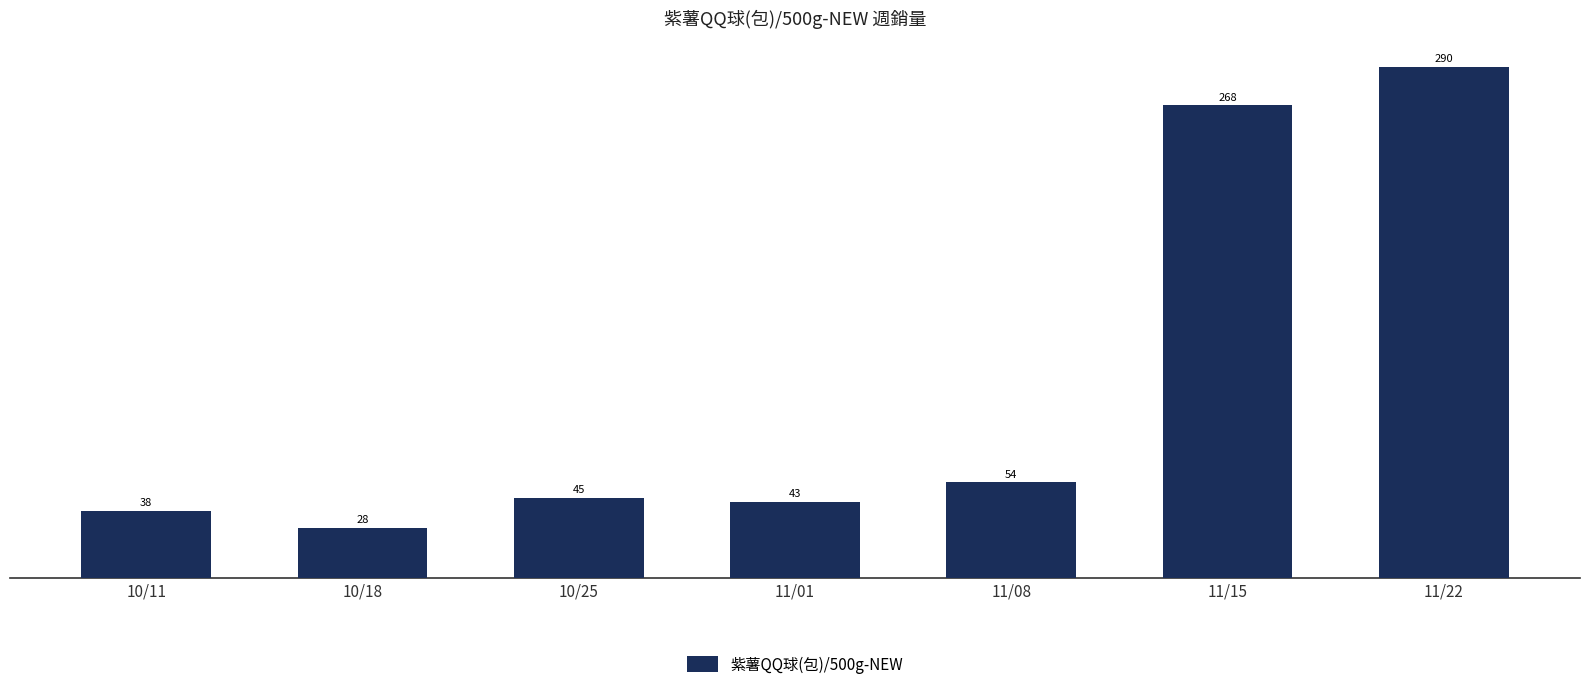

What is the difference between the maximum and minimum values?

262